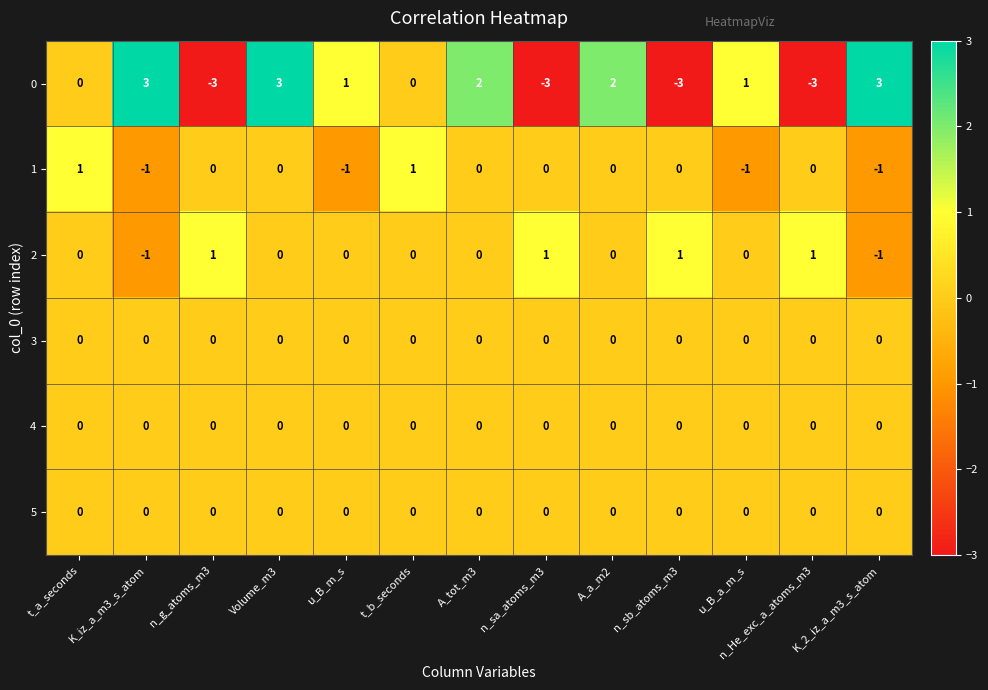

How many series are shown in this chart?

6